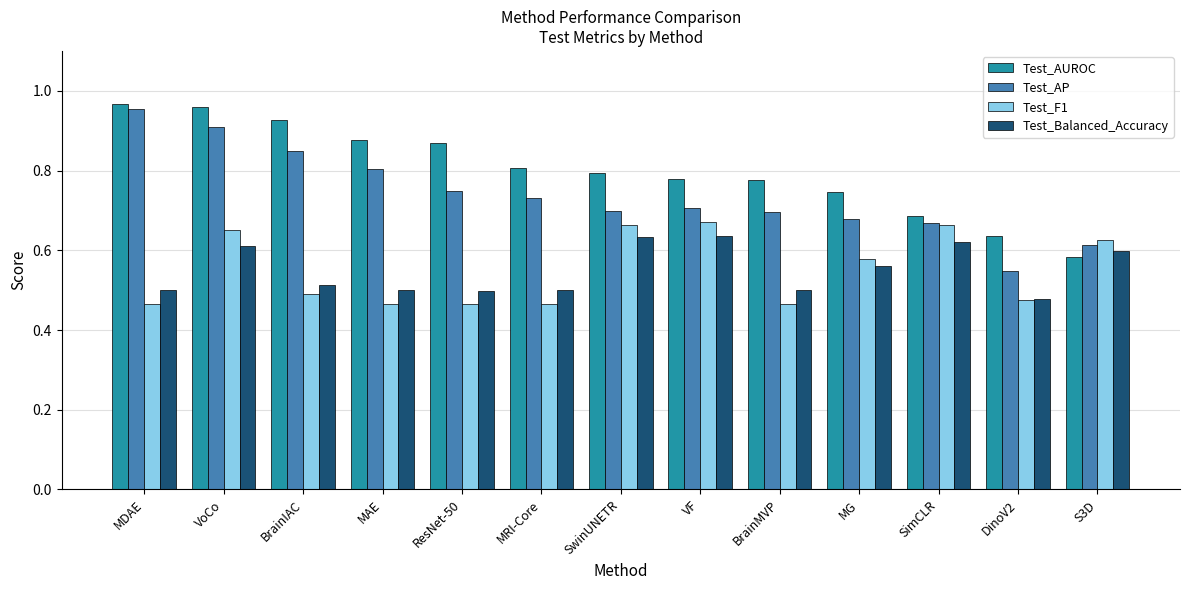

At which label does Test_AP reach its minimum?

DinoV2